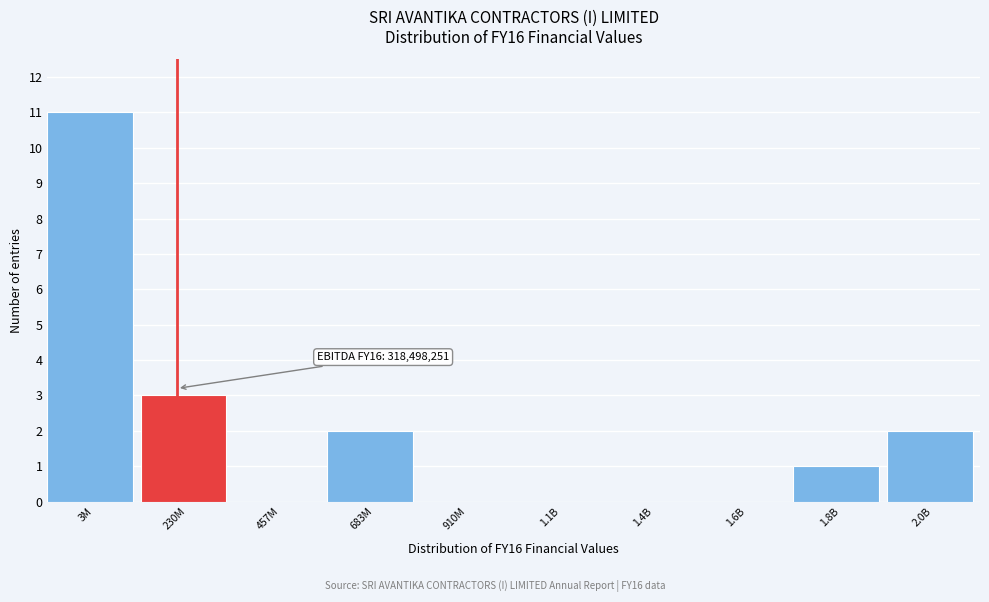

Which label corresponds to the largest value in the chart?

3M